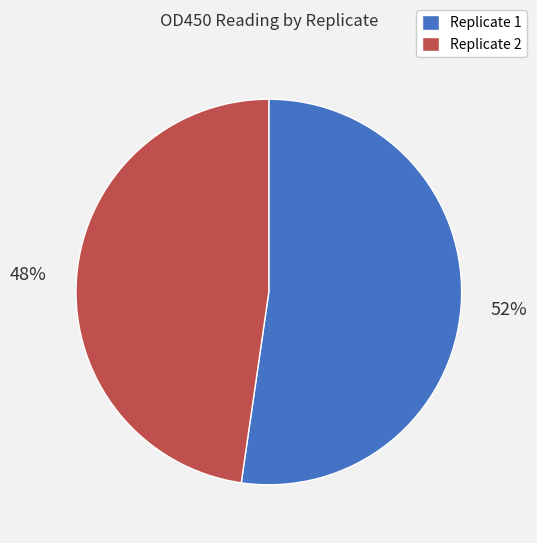

Rank the categories by value from lowest to highest.

Replicate 2, Replicate 1